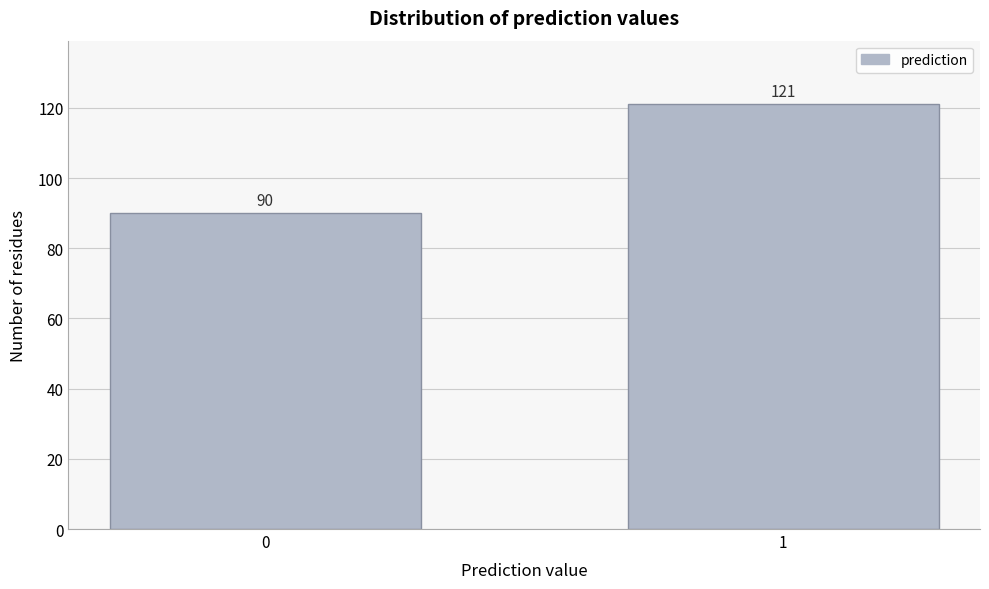

Reading left to right, list all the values displayed in this chart.

0=90	1=121